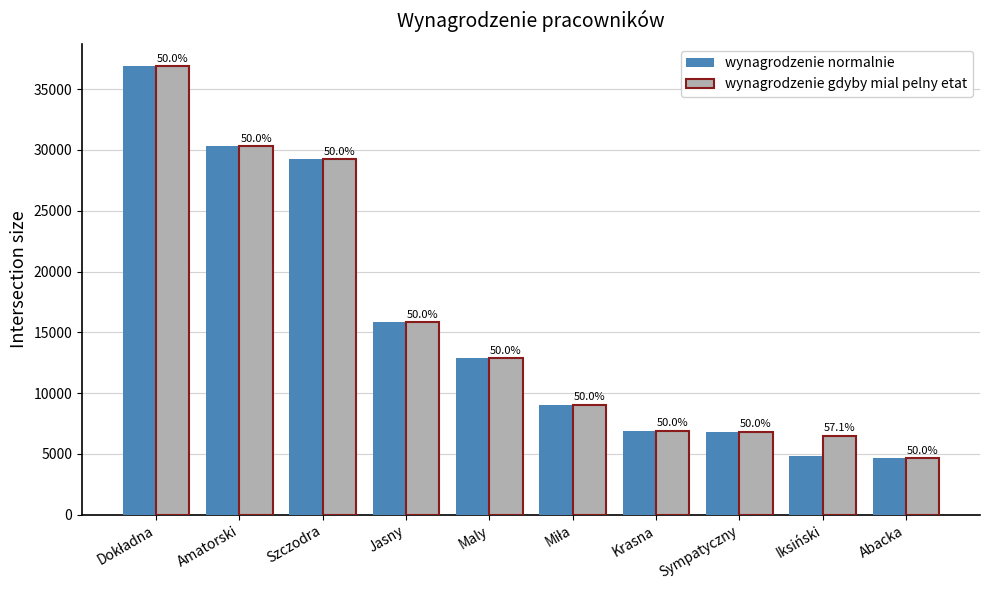

Between Szczodra and Sympatyczny, which series saw the biggest shift?

wynagrodzenie normalnie